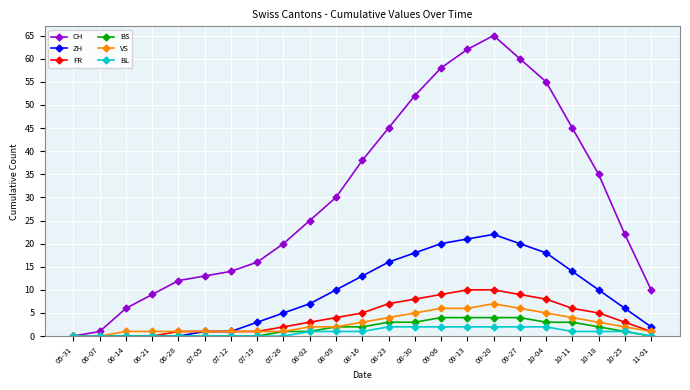

Reading left to right, what are all the values shown in this chart?

CH: 0	1	6	9	12	13	14	16	20	25	30	38	45	52	58	62	65	60	55	45	35	22	10
ZH: 0	0	0	0	0	1	1	3	5	7	10	13	16	18	20	21	22	20	18	14	10	6	2
FR: 0	0	0	0	1	1	1	1	2	3	4	5	7	8	9	10	10	9	8	6	5	3	1
BS: 0	0	0	0	0	0	0	0	1	1	2	2	3	3	4	4	4	4	3	3	2	1	0
VS: 0	0	1	1	1	1	1	1	1	2	2	3	4	5	6	6	7	6	5	4	3	2	1
BL: 0	0	0	0	0	0	0	0	0	1	1	1	2	2	2	2	2	2	2	1	1	1	0